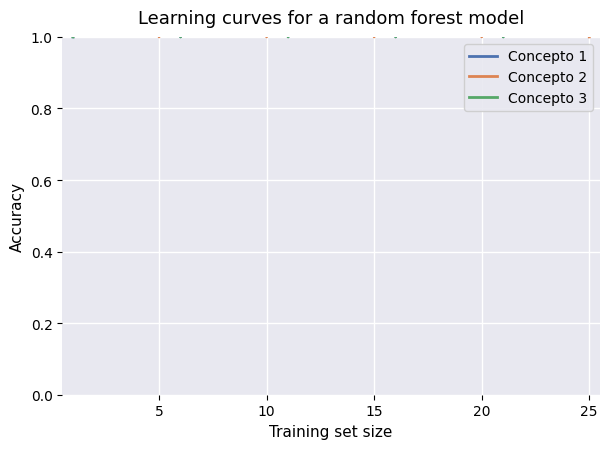

The Concepto 2 series shows 0 at 10. True or false?

False